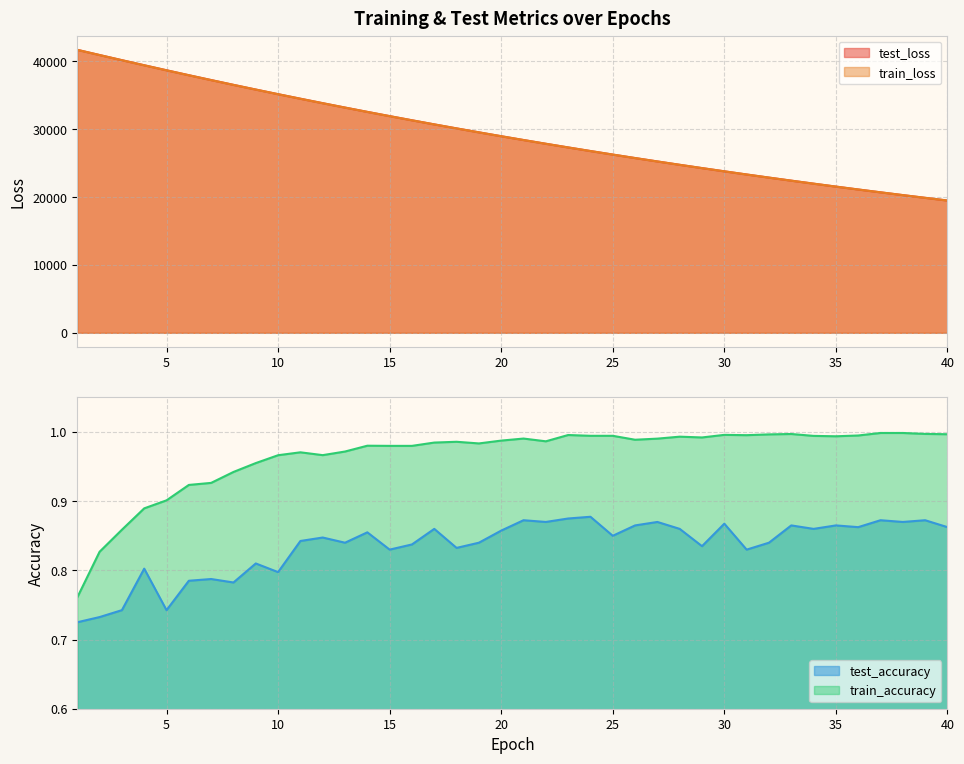

Does the chart display data point markers on the line(s)?

No